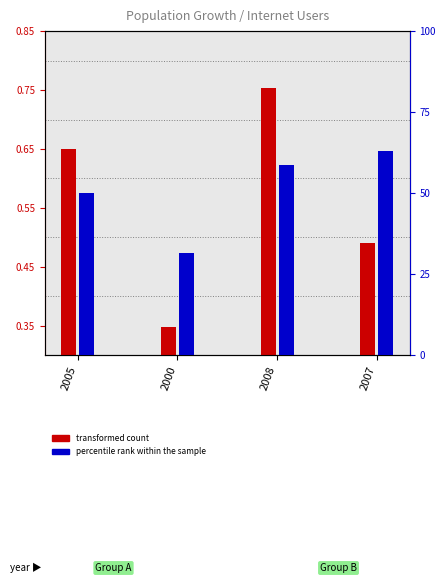

The transformed count series shows 0.5 at 2000. True or false?

False